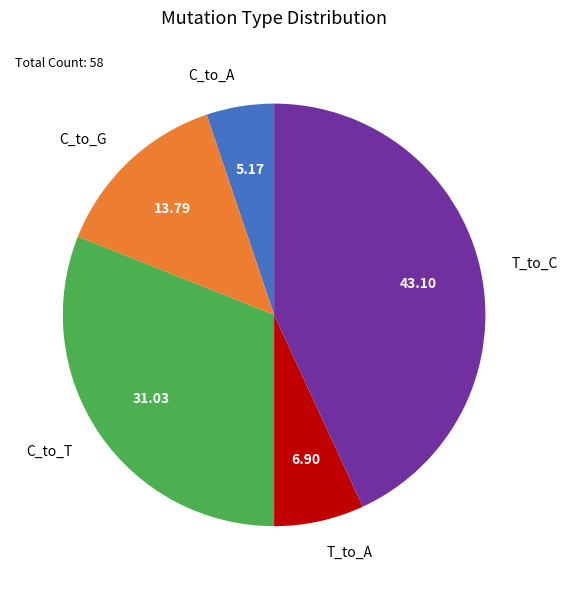

Approximately how many times larger is the value at T_to_A compared to C_to_G?

0.5